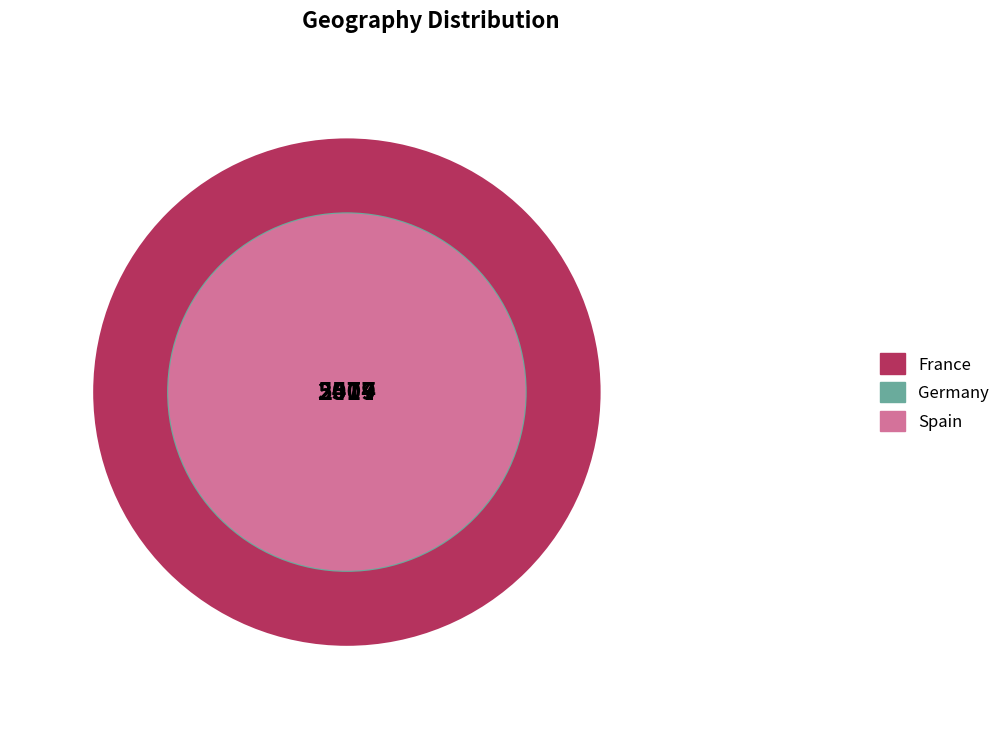

What is the majority slice?

France